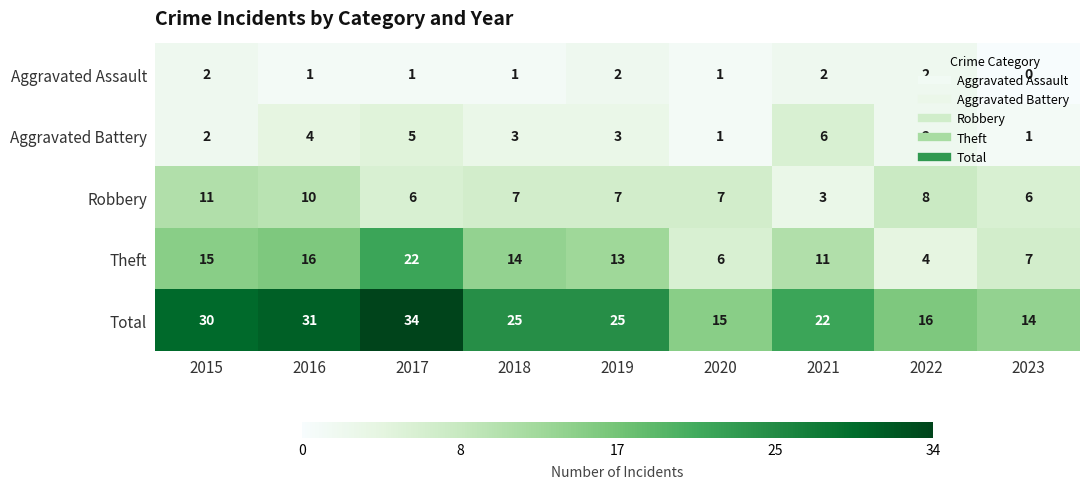

Is the value of Aggravated Battery at 2021 greater than the value of Total at 2019?

No